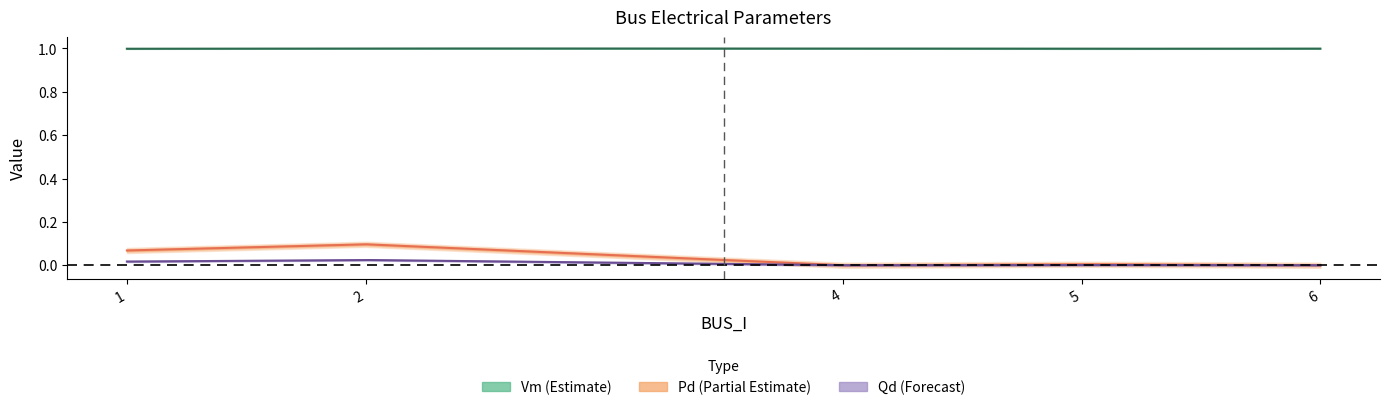

The value of Pd at 6 is -0.0. True or false?

False